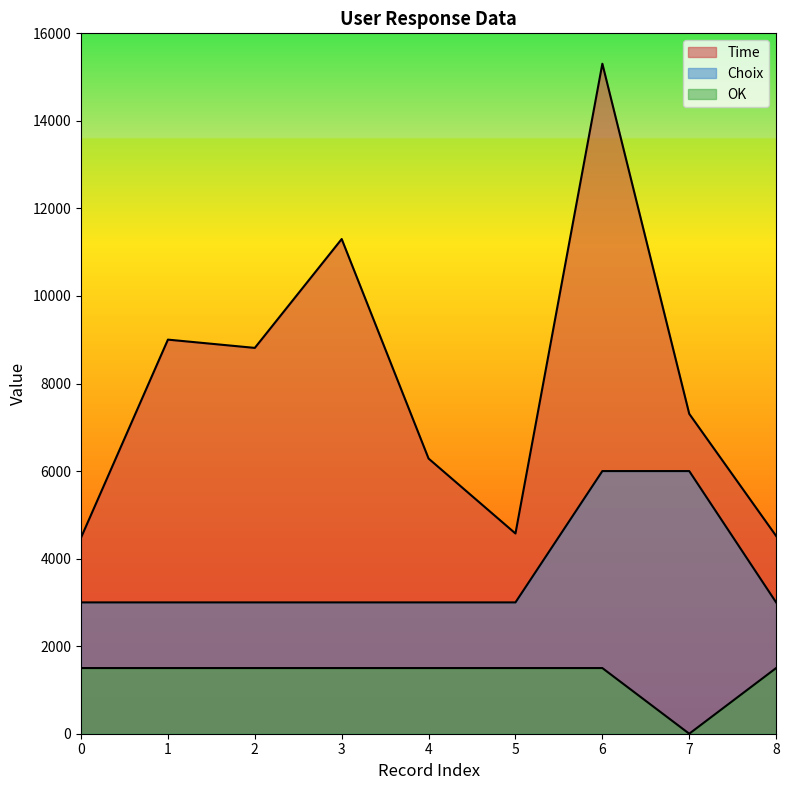

True or false: Choix and Time intersect in this chart.

False